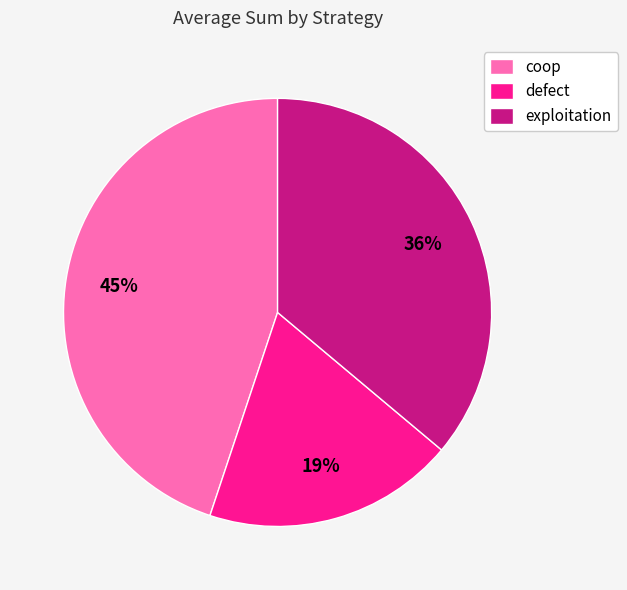

Is there a majority slice in this chart?

No